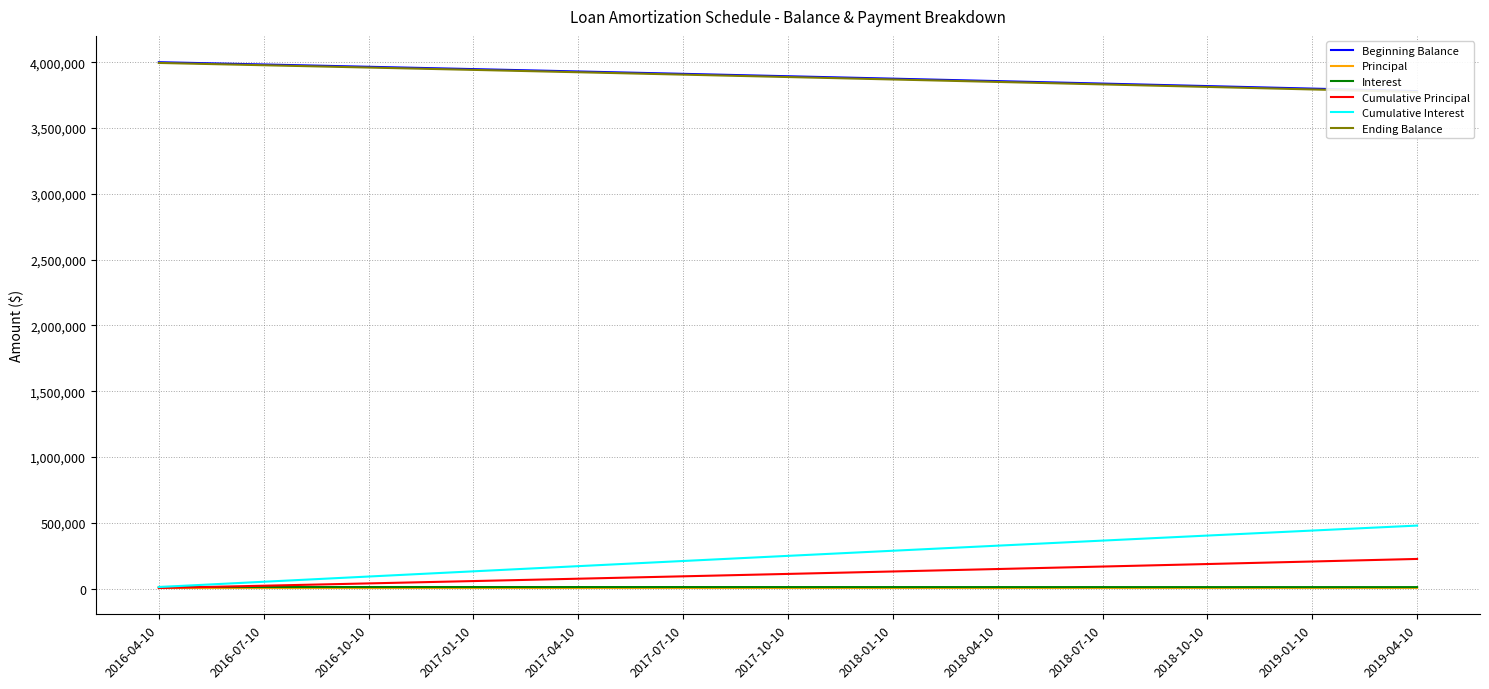

What is the spread (max minus min) of values at 2016-07-10?

3976831.4